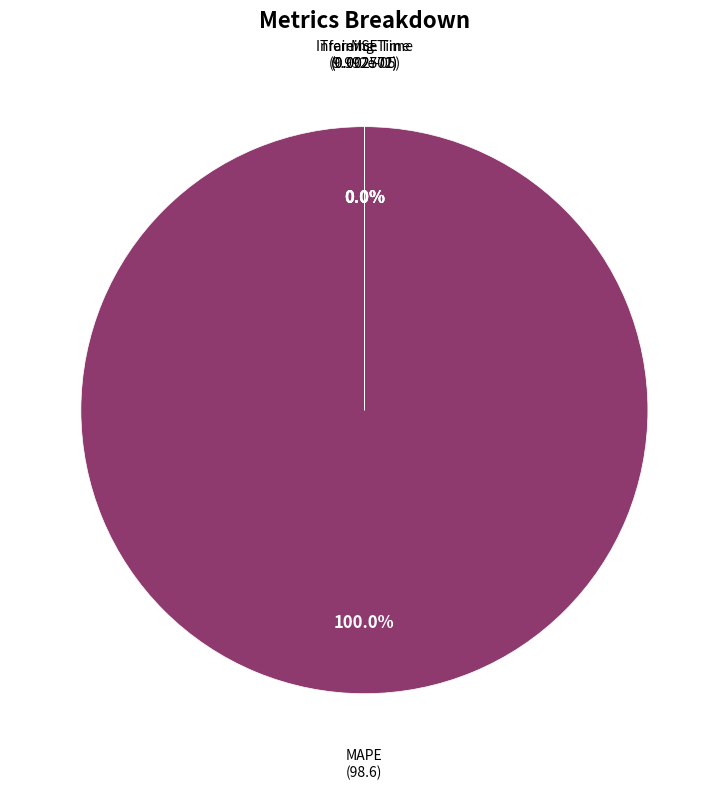

What is the smallest slice in the pie chart?

MSE